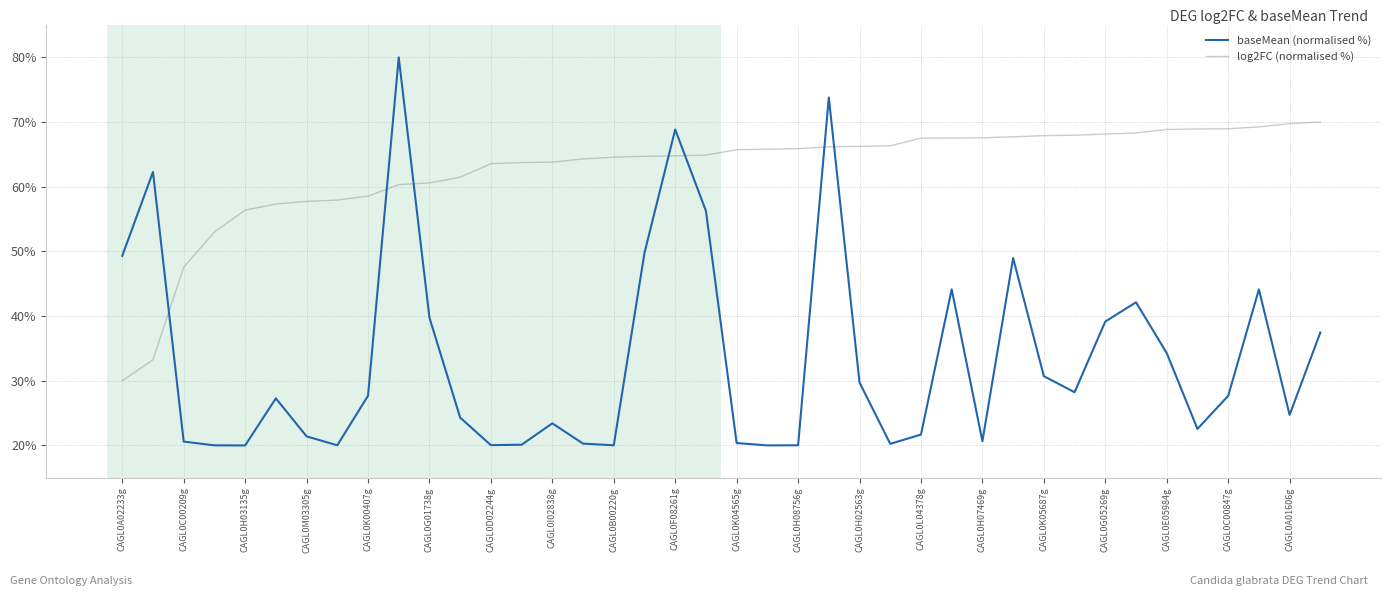

Does the chart display data point markers on the line(s)?

No